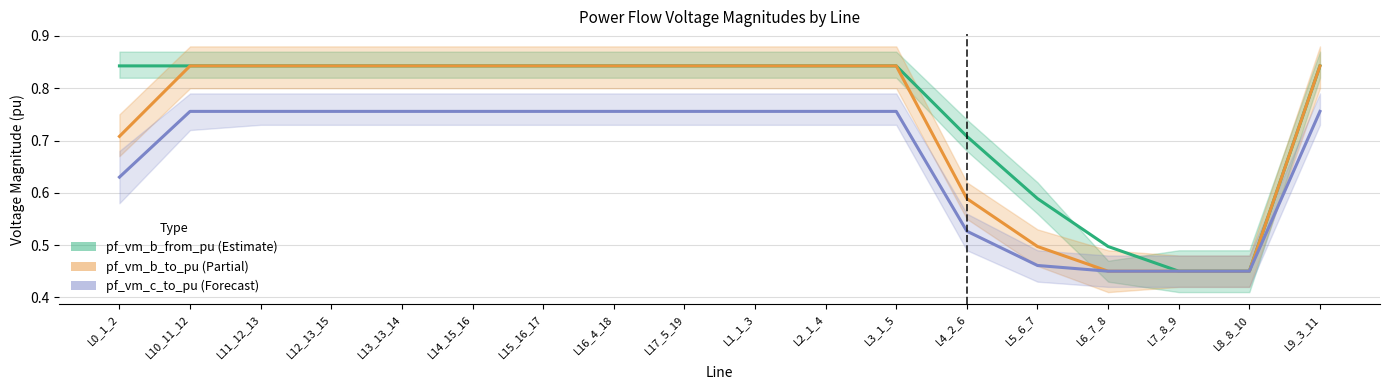

What is the label of the 15th point from the right?

L12_13_15